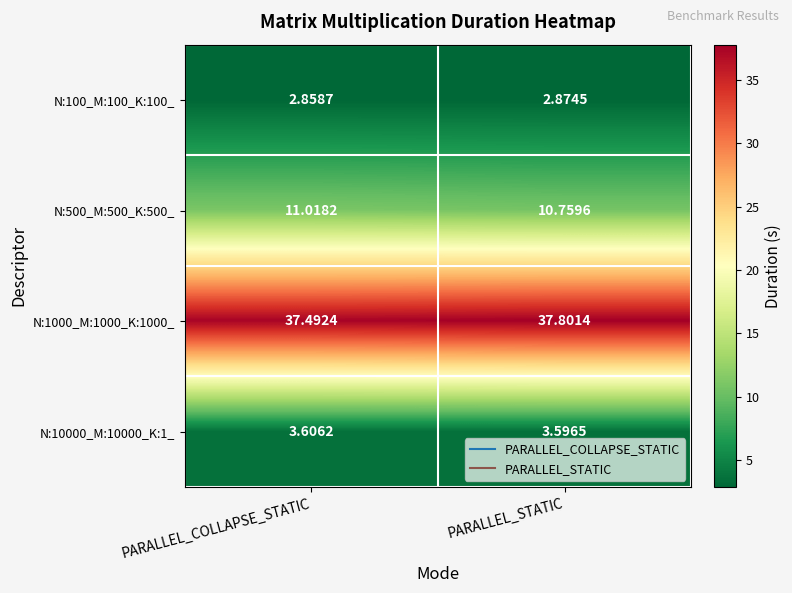

Between PARALLEL_COLLAPSE_STATIC and PARALLEL_STATIC, which series saw the biggest shift?

N:1000_M:1000_K:1000_